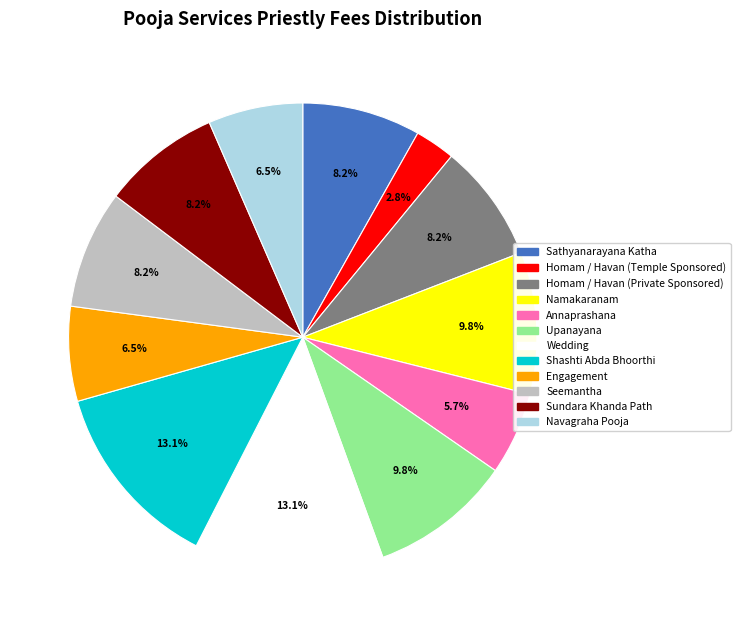

Is it true that Shashti Abda Bhoorthi is 13% of the pie?

True